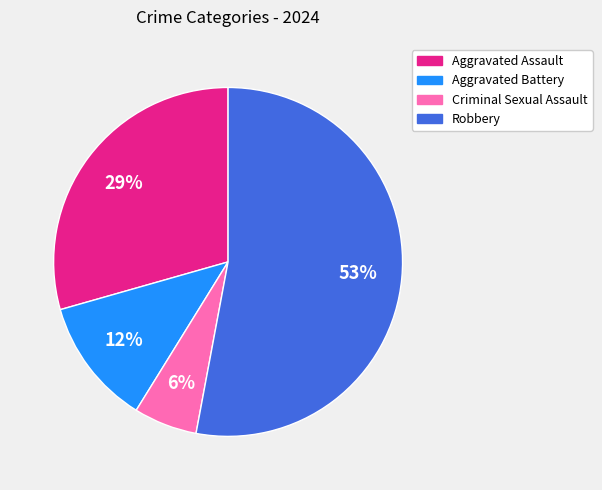

What percentage is the Aggravated Assault slice, to the nearest percent?

29%